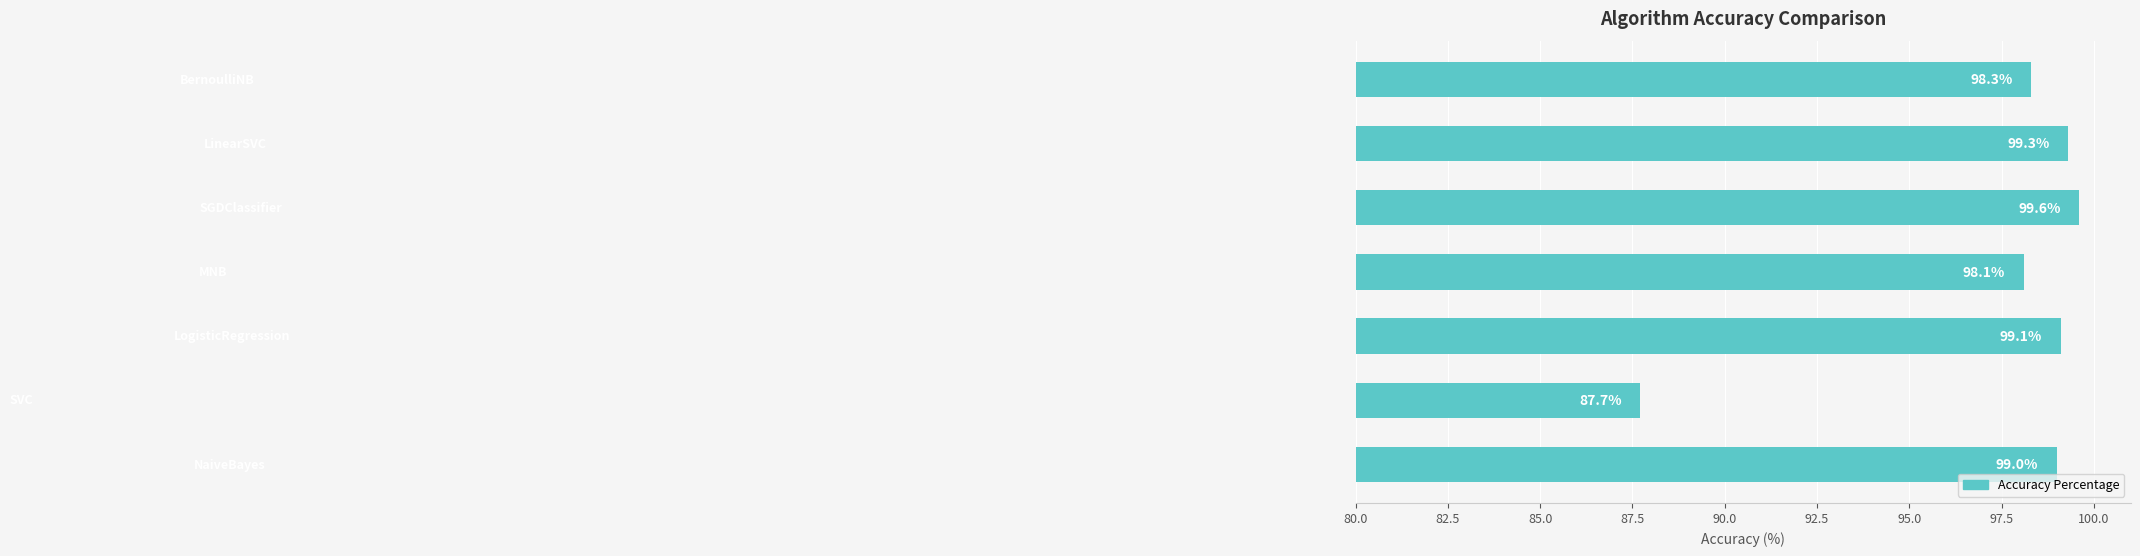

Reading bottom to top, what are all the values shown in this chart?

99.0	87.7	99.1	98.1	99.6	99.3	98.3